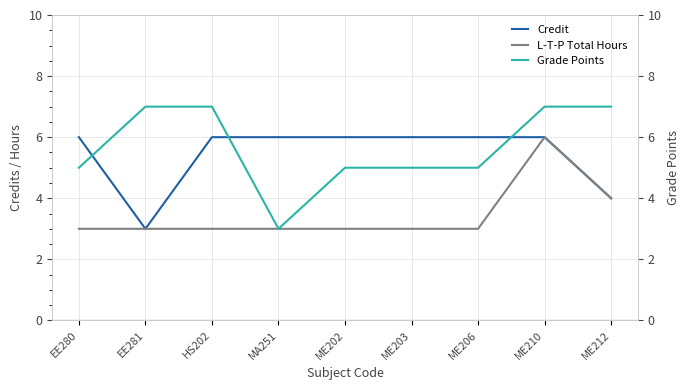

What is the smallest value displayed?

3